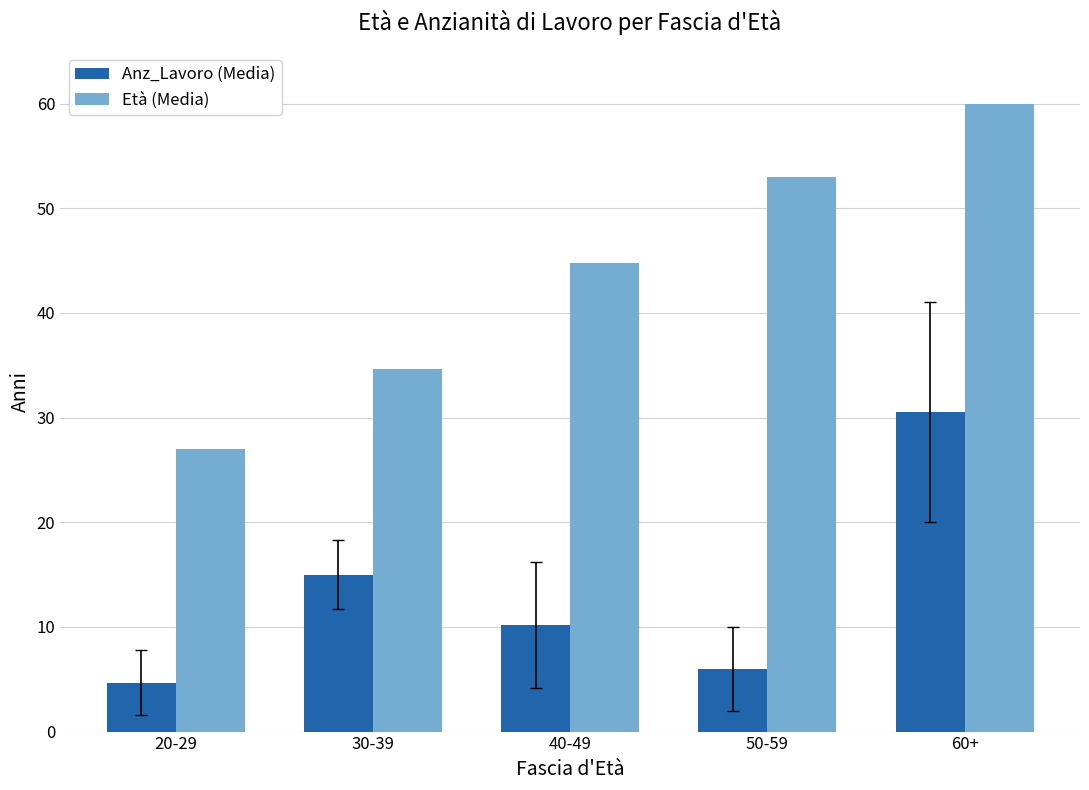

What is the value of the Età (Media) bar at the 4th from the left?

53.0